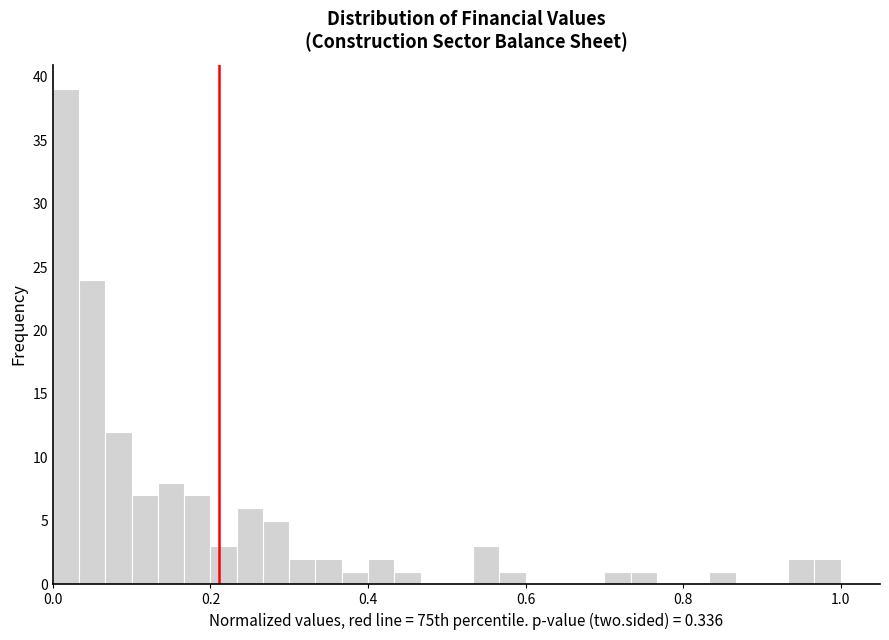

Read against the x-axis, roughly where is the centre of the tallest bar?

0.02